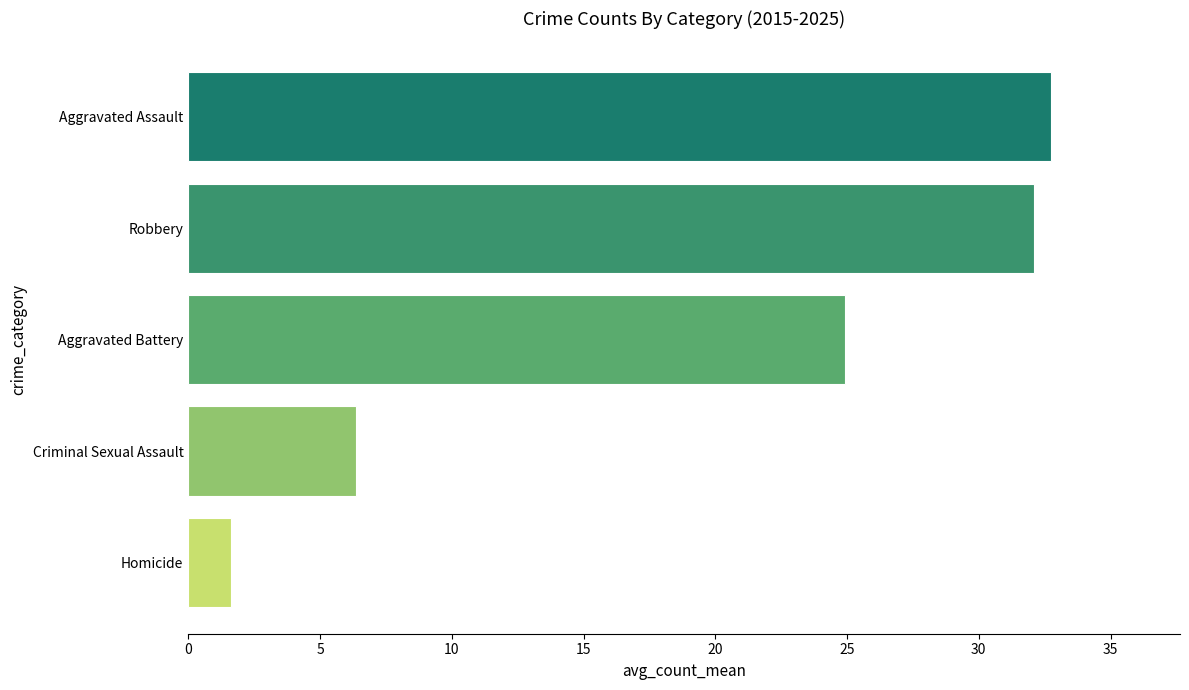

The value at Homicide is 1.6. True or false?

True